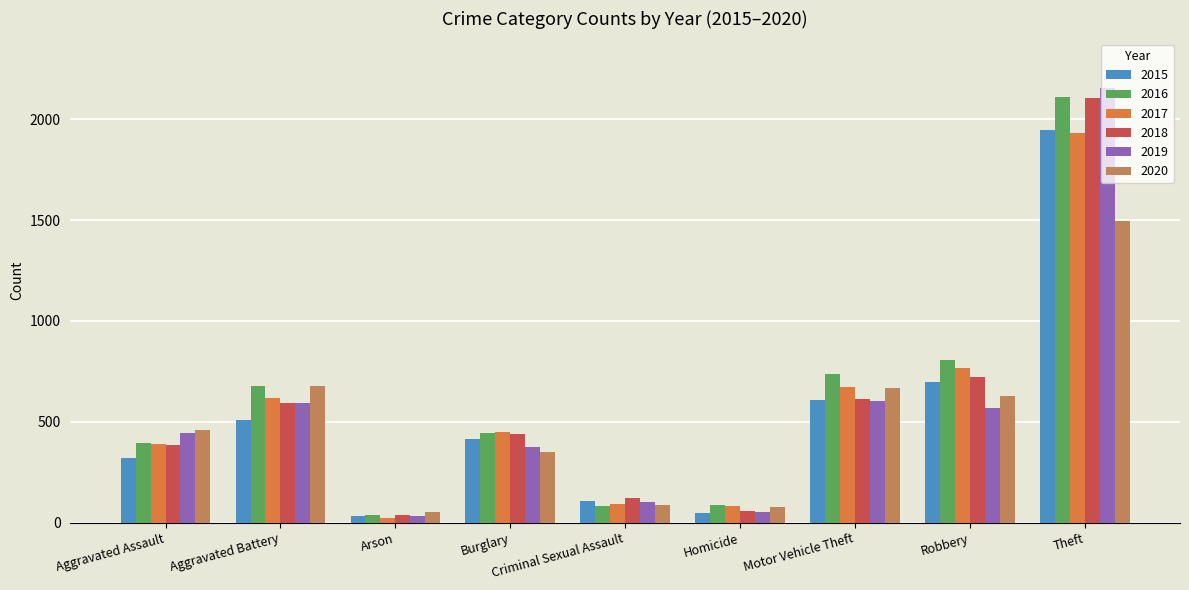

What is the label of the 7th bar from the left?

Motor Vehicle Theft